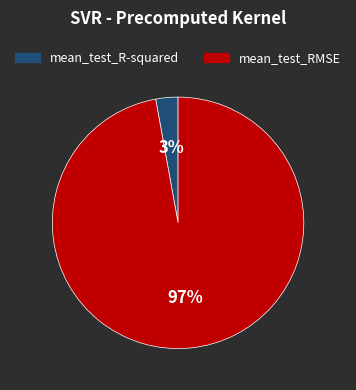

Is there a majority slice in this chart?

Yes